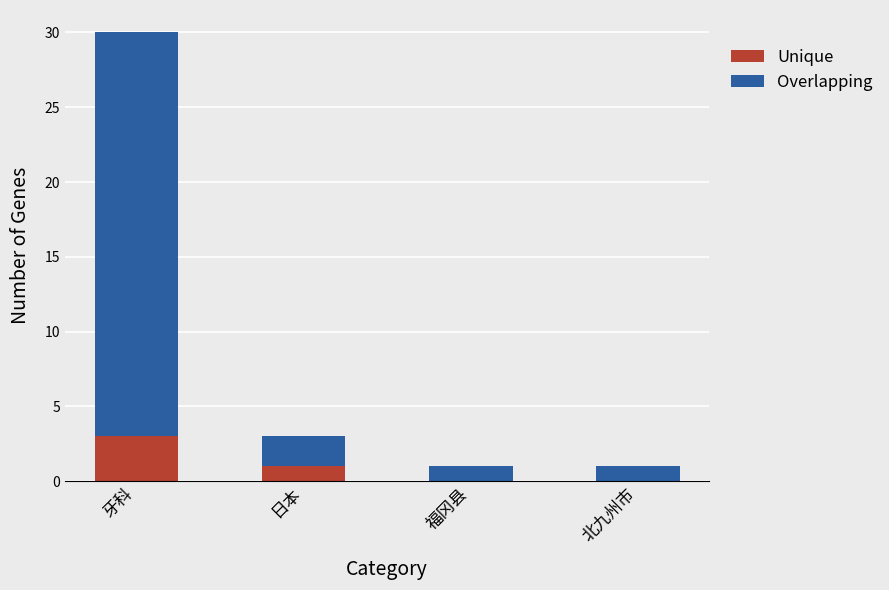

At which category is the sum across all series the highest?

牙科